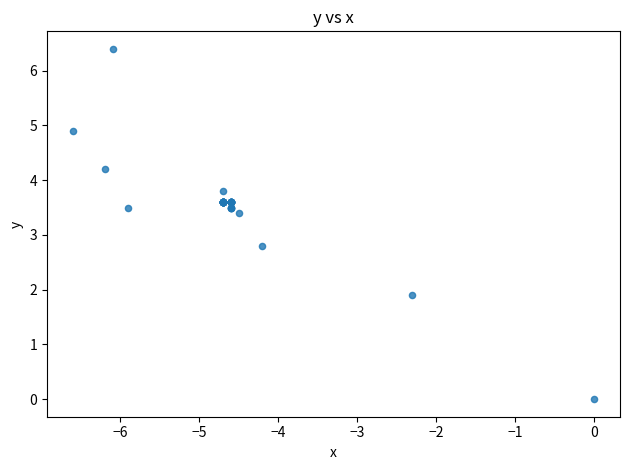

What Y value in the scatter plot is closest to 3?

2.8